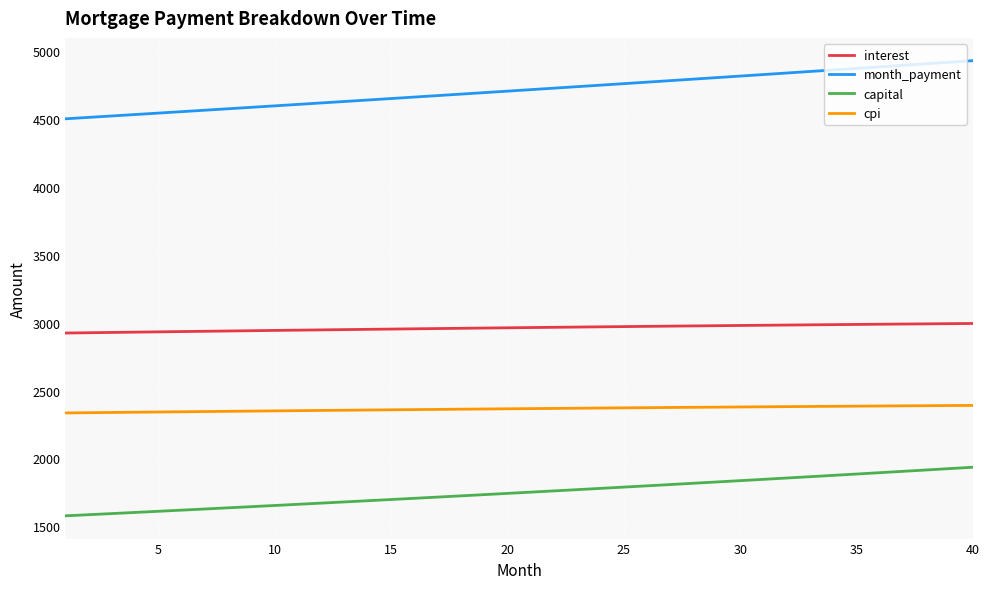

True or false: interest and capital cross at least once.

False